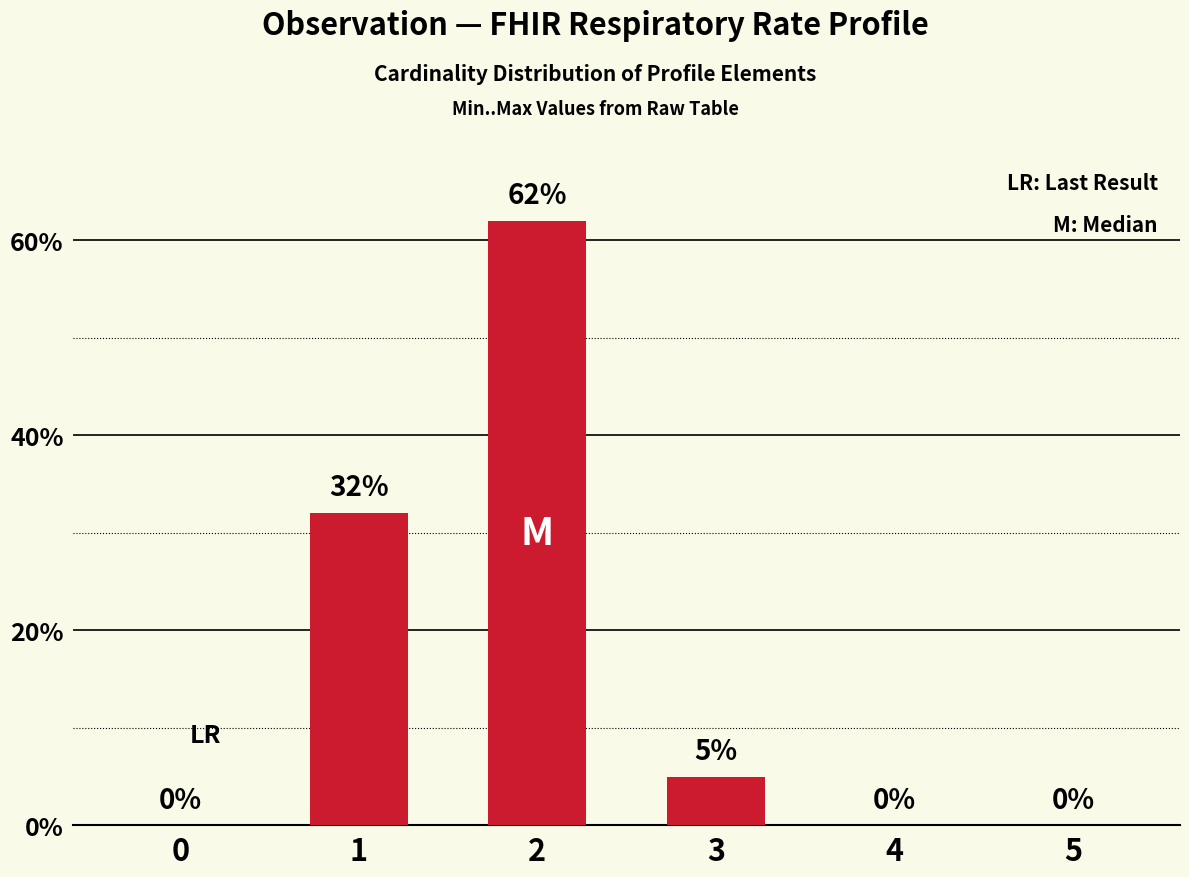

What is the sum of the values at 1 and 2?

94